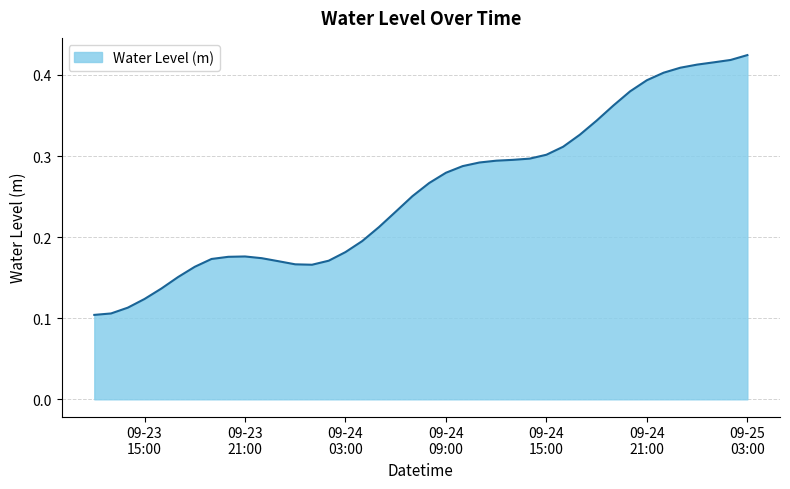

Does the chart display data point markers on the line(s)?

No